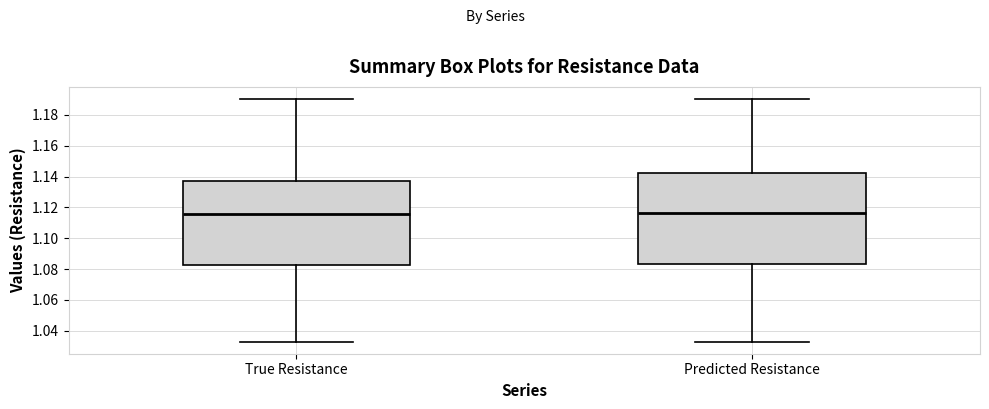

Reading left to right, transcribe this box plot: for each box, give where its median line is, the range the box spans, and where its two whiskers end, as read against the y-axis. The values are not printed on the chart, so give them approximately, as read against the axis.

True Resistance: median 1.116, box 1.082 to 1.138, whiskers 1.032 to 1.190
Predicted Resistance: median 1.116, box 1.082 to 1.142, whiskers 1.032 to 1.190